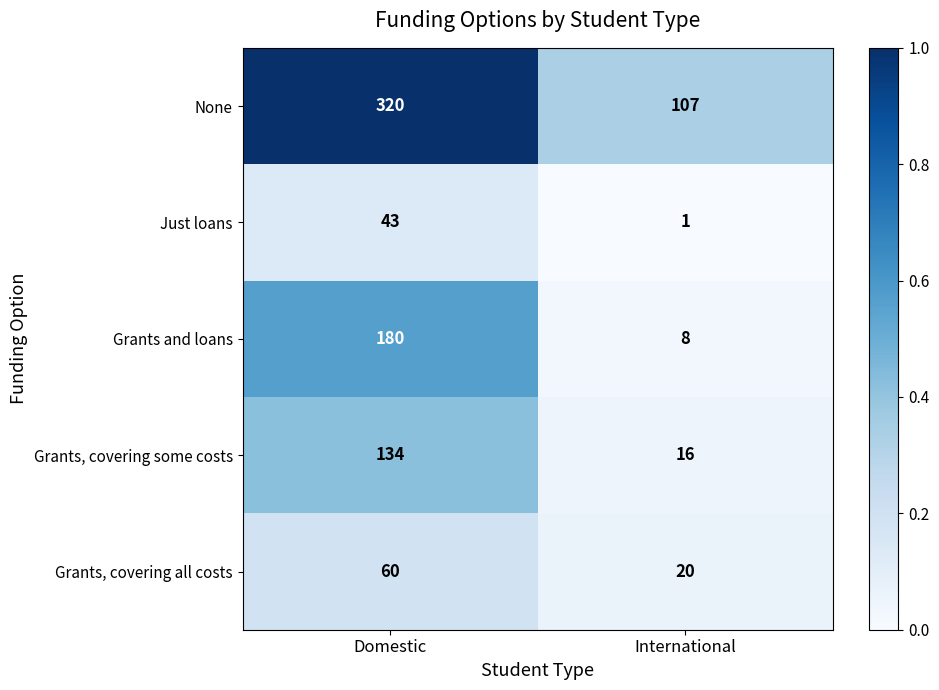

Rank the series at International from lowest to highest value.

Just loans, Grants and loans, Grants, covering some costs, Grants, covering all costs, None